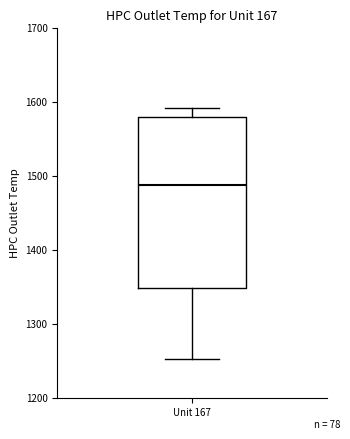

Read this box plot against the y-axis: the position of the median line, the range covered by the box, and the ends of both whiskers. The values are not printed on the chart, so give them approximately, as read against the axis.

median 1490, box 1350 to 1580, whiskers 1250 to 1590